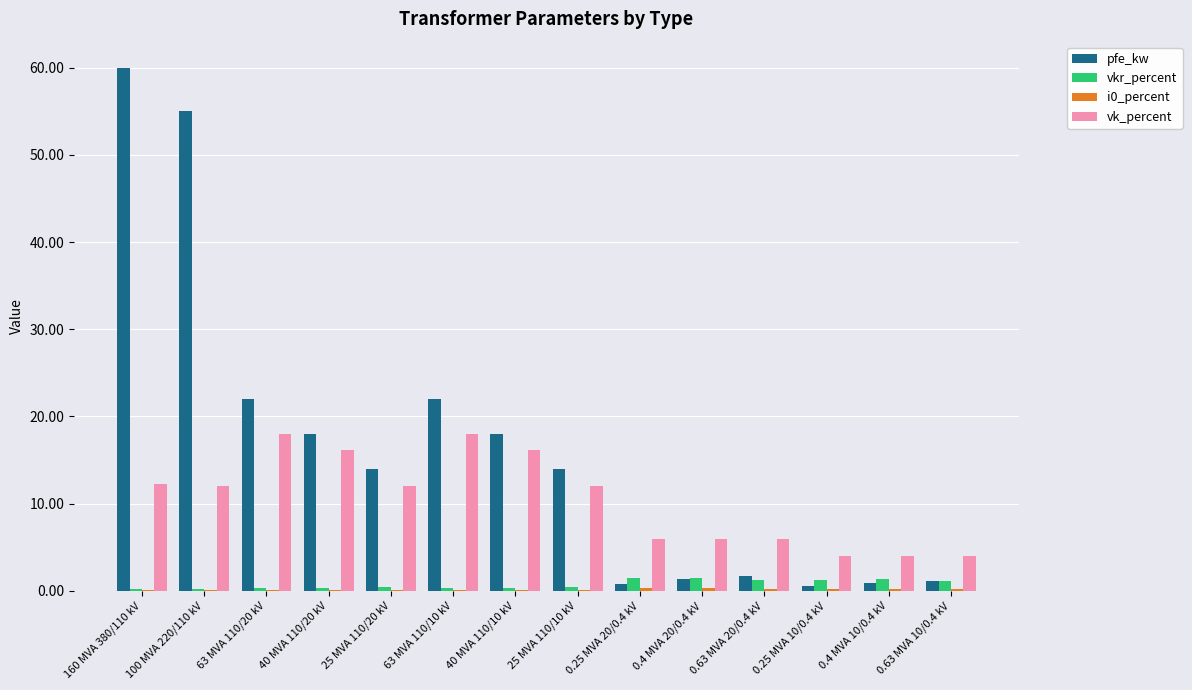

What is the maximum value for pfe_kw?

60.0